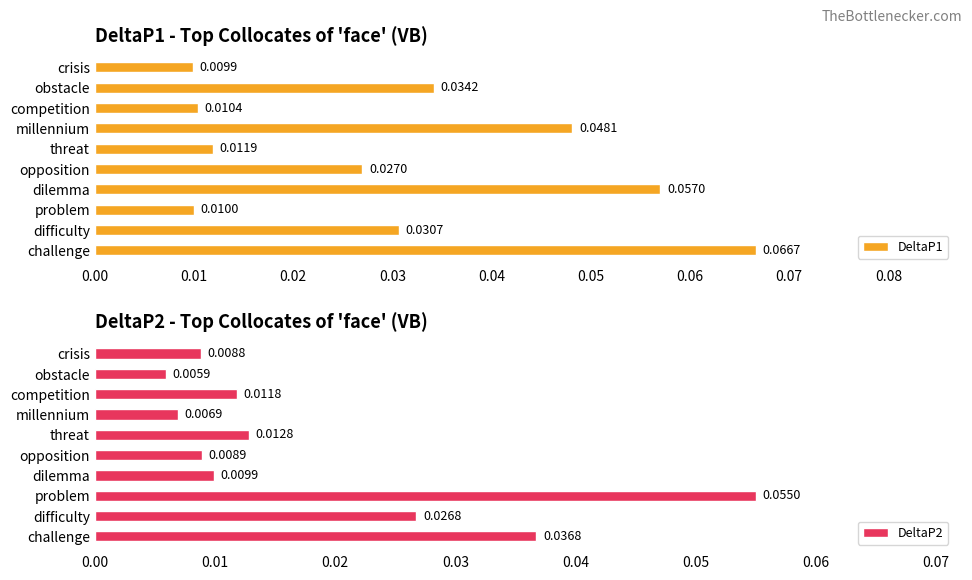

At which label does DeltaP1 reach its minimum?

crisis